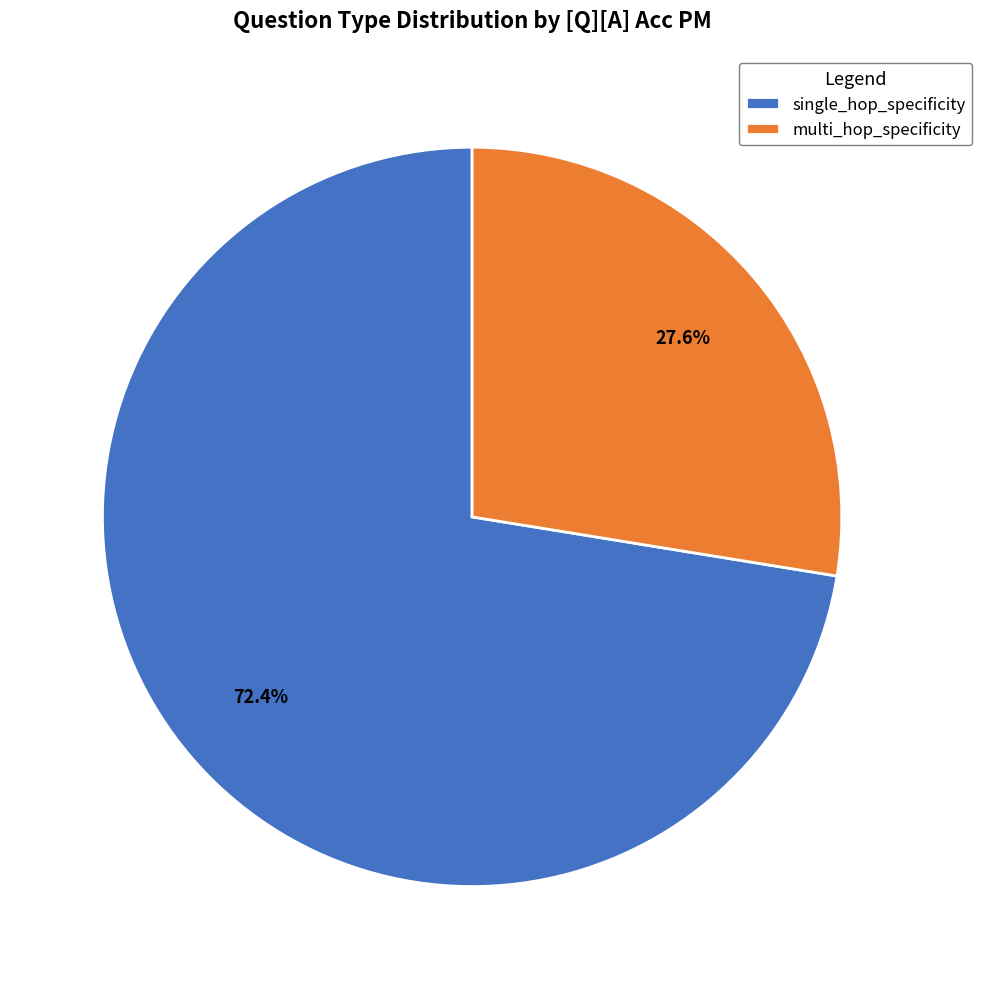

Approximately how many times larger is the value at multi_hop_specificity compared to single_hop_specificity?

0.4